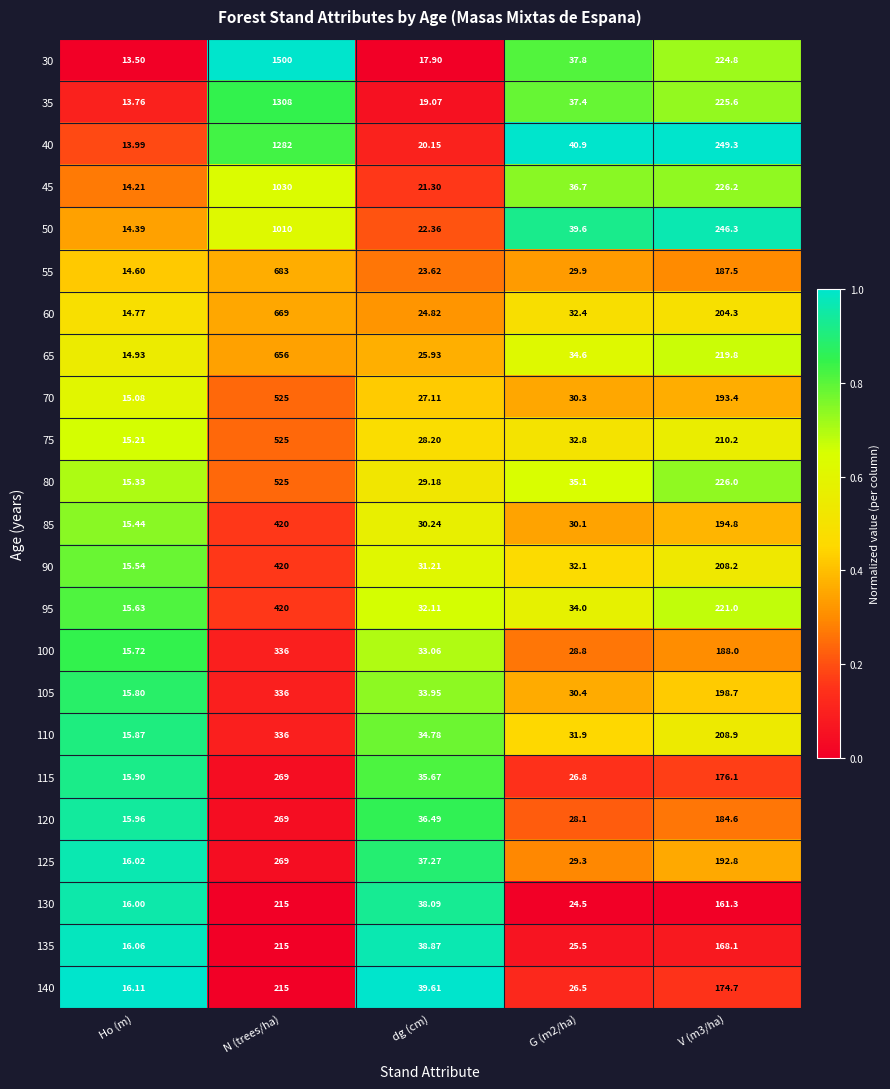

At which label does 30 reach its minimum?

Ho (m)